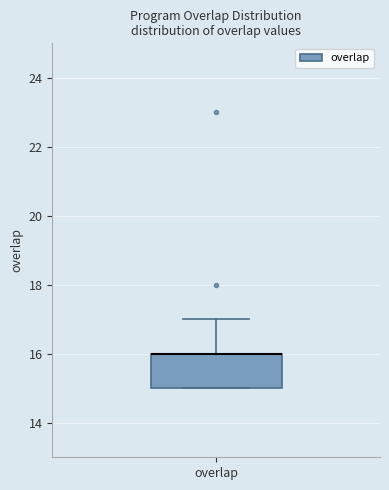

Read this box plot against the y-axis: the position of the median line, the range covered by the box, and the ends of both whiskers. The values are not printed on the chart, so give them approximately, as read against the axis.

median 16 (drawn on the box's upper edge), box 15 to 16, whiskers 15 to 17